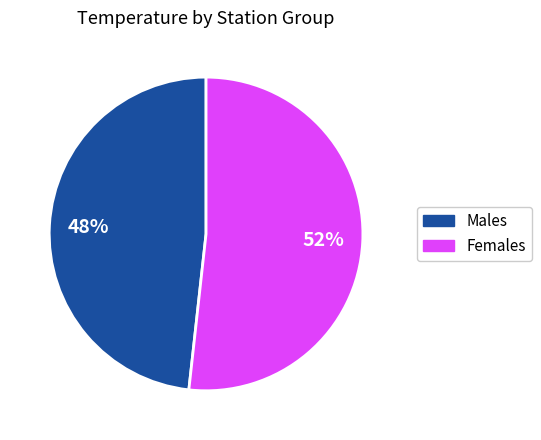

Does any single category account for the majority?

Yes